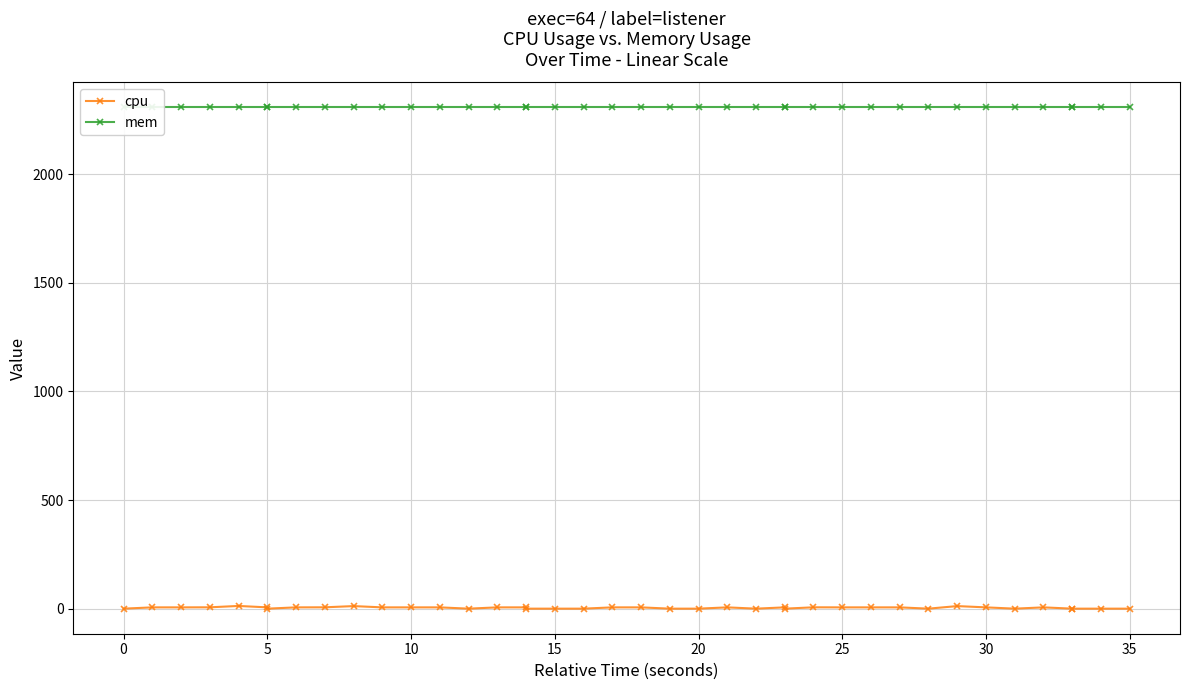

List the series in order of their peak value, highest first.

mem, cpu